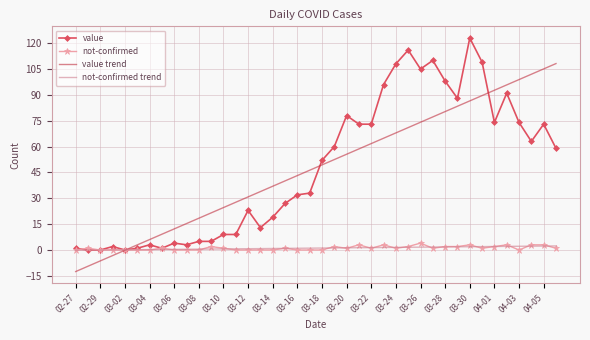

What is the minimum value shown in the chart?

-12.5